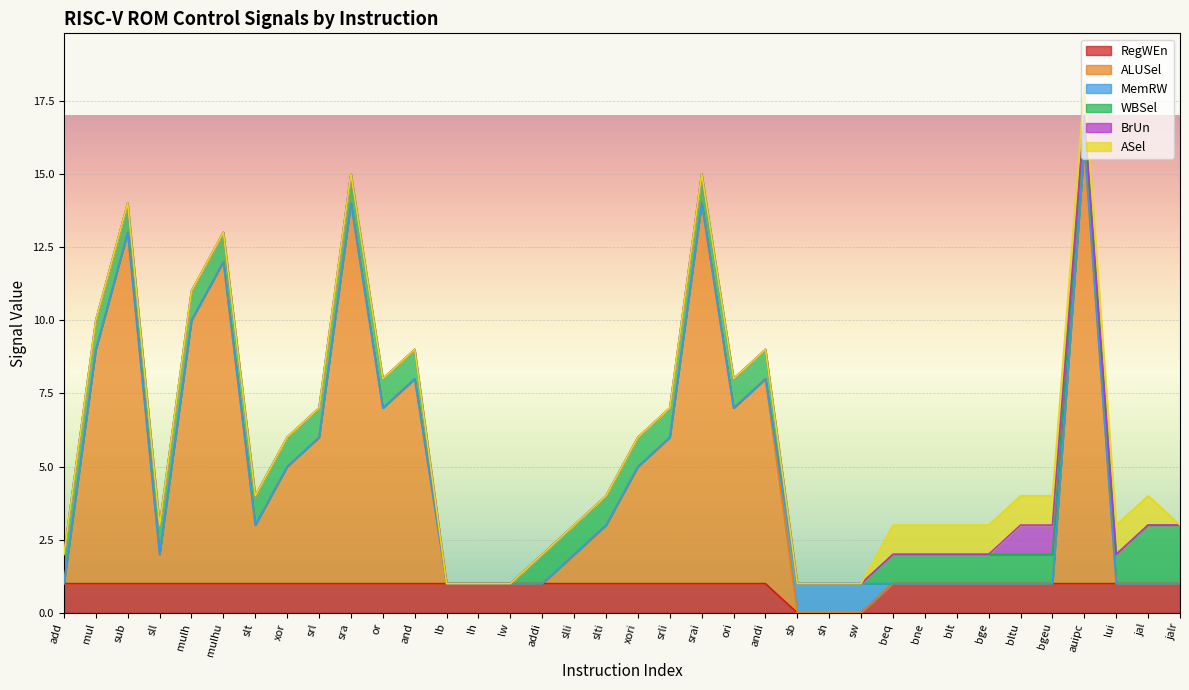

List the series in order of their peak value, highest first.

ALUSel, WBSel, RegWEn, MemRW, BrUn, ASel